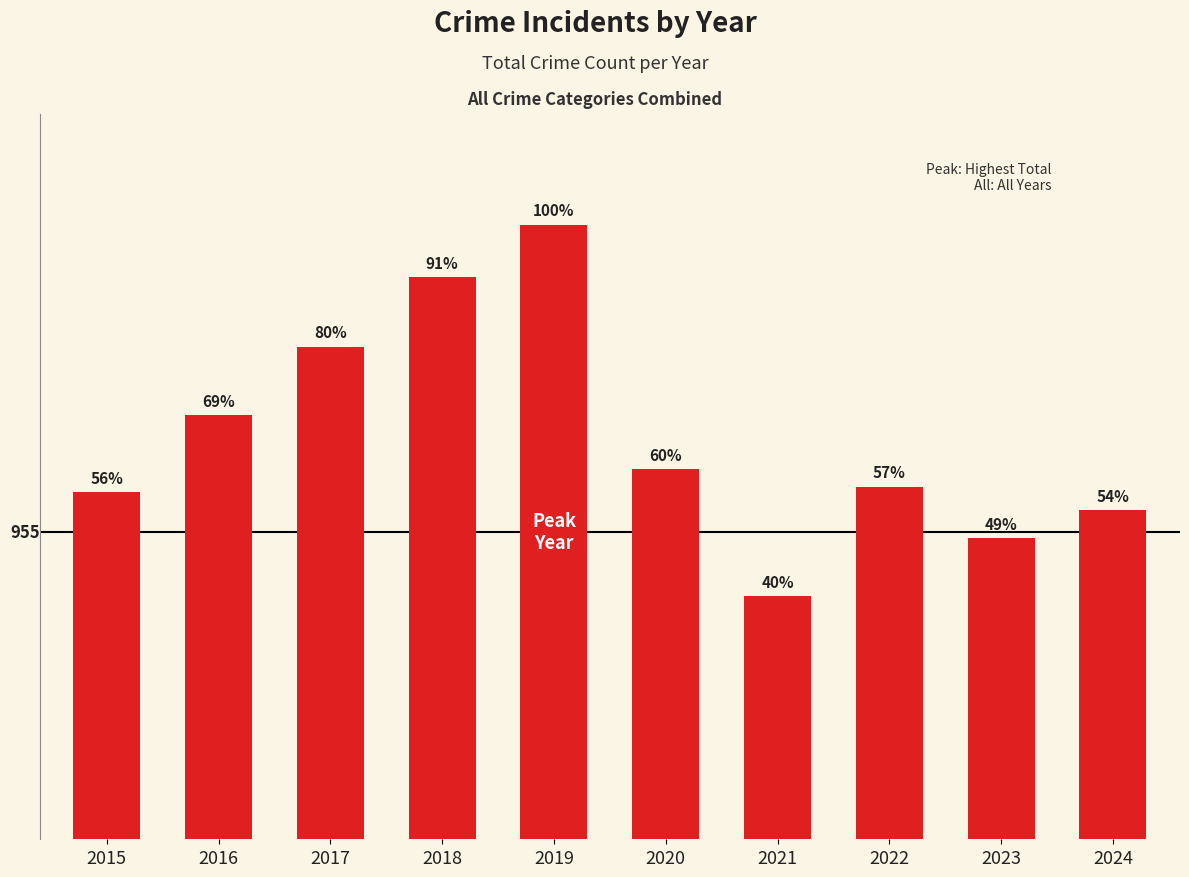

What is the value of the 1st bar from the left?

1078